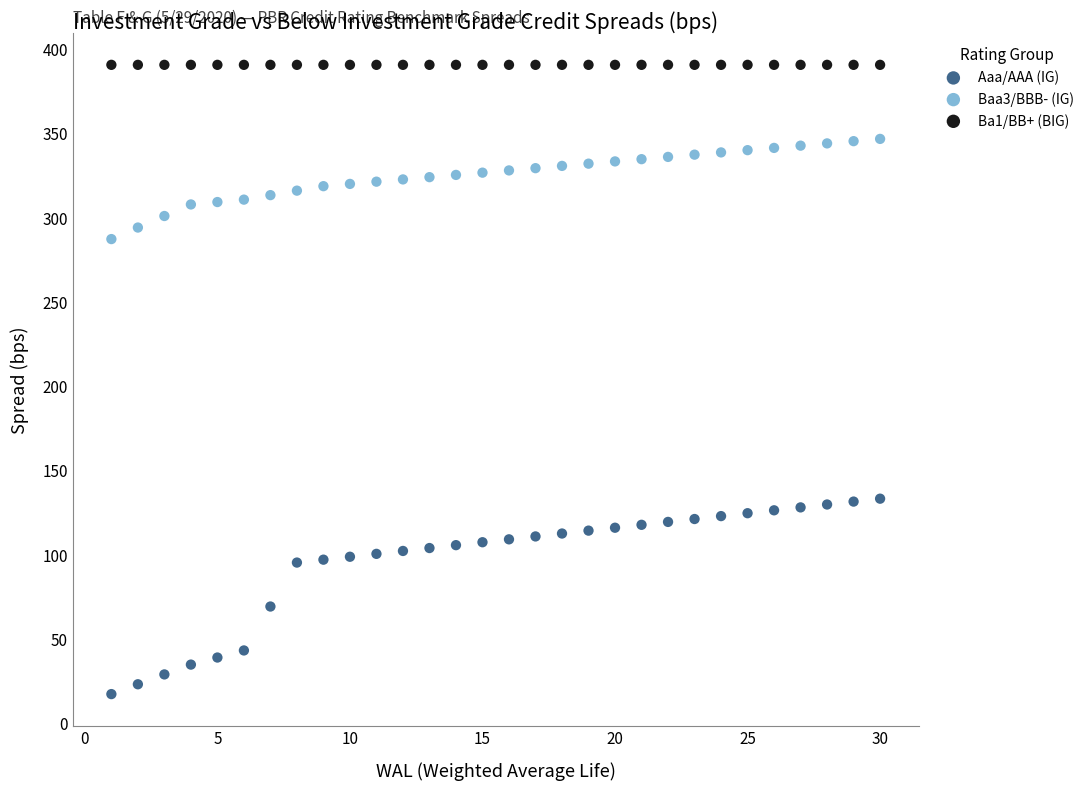

Which series contains the highest Y value?

Ba1/BB+ (BIG)